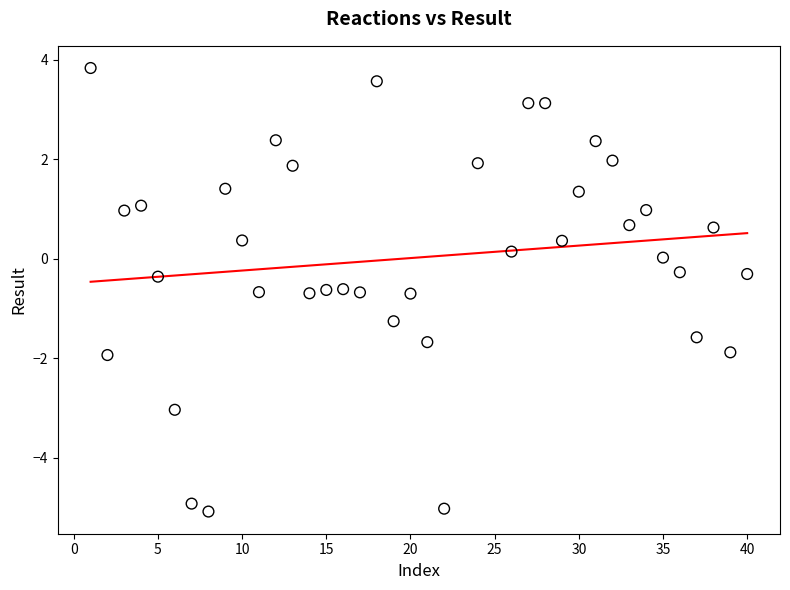

What is the range of X values (max minus min)?

39.0